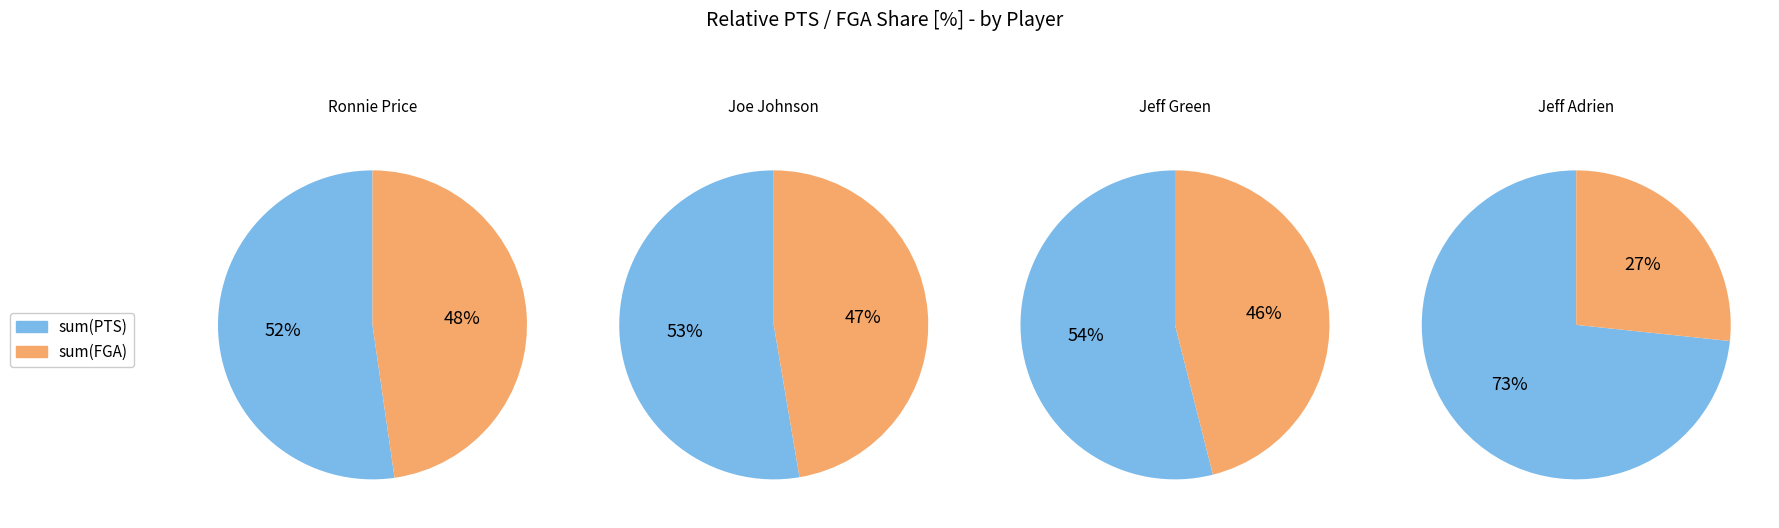

Is the sum of Ronnie Price and Jeff Green greater than half?

Yes